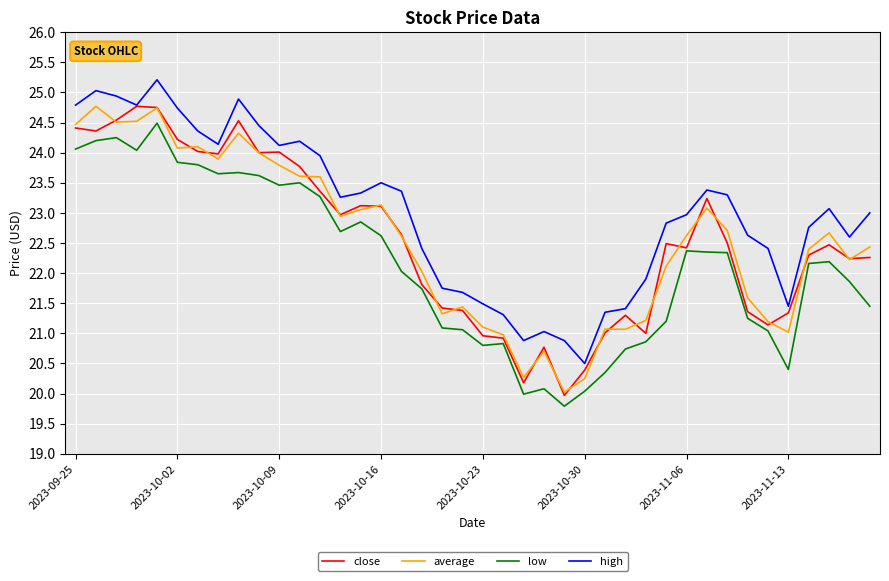

What is the maximum value for high?

25.2